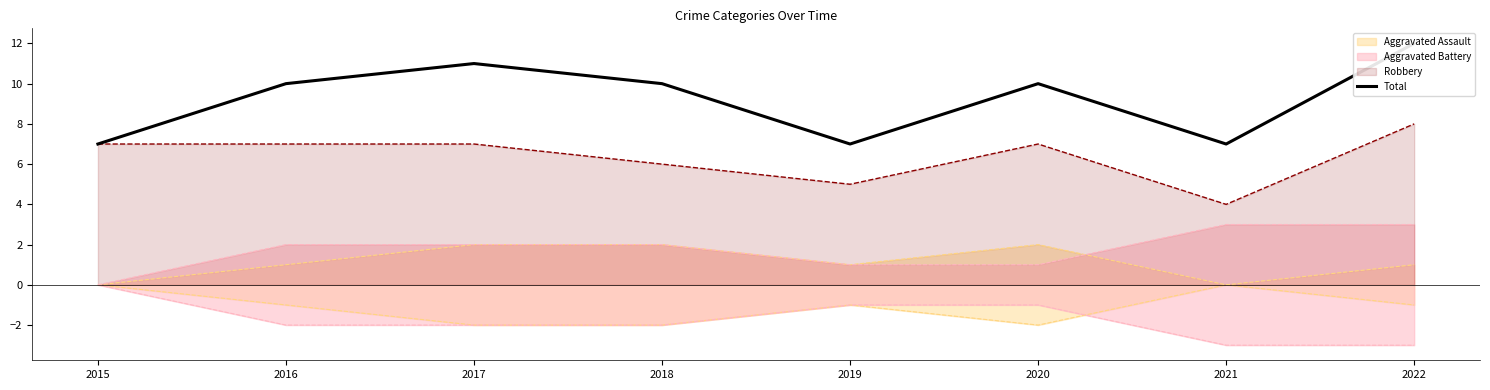

Rank the categories by value from lowest to highest.

2015, 2019, 2021, 2016, 2018, 2020, 2017, 2022